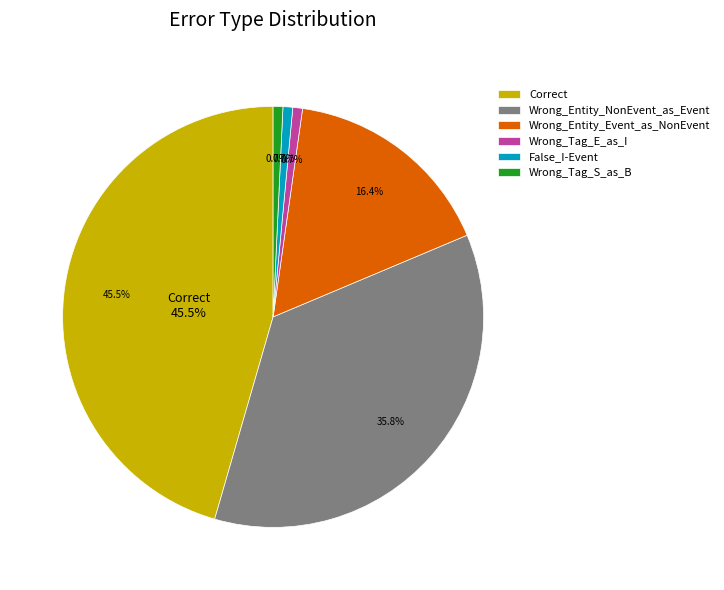

Count the number of slices in the pie.

6